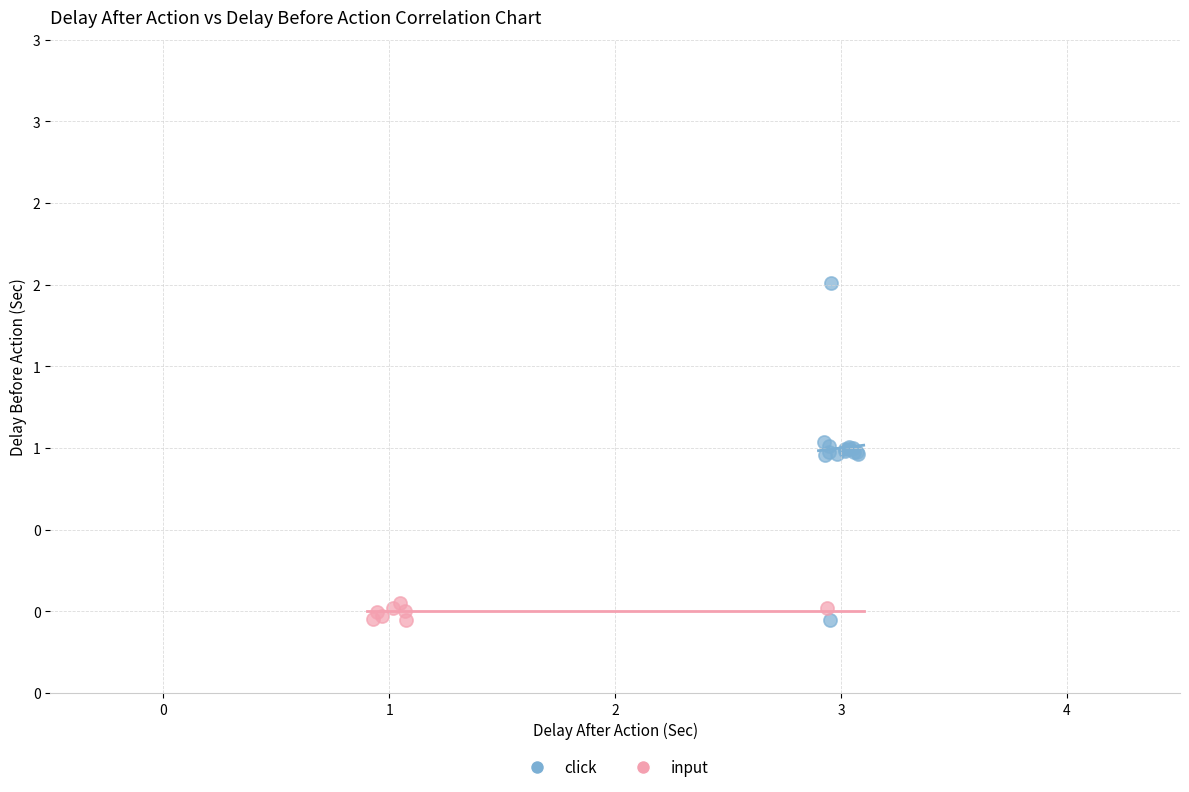

What are all the series names shown in the legend?

click, input